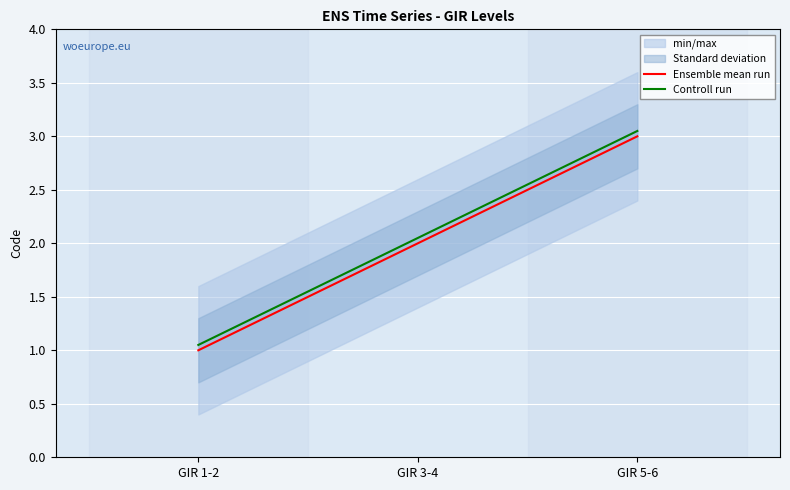

List the series in order of their overall mean, highest first.

Controll run, Ensemble mean run